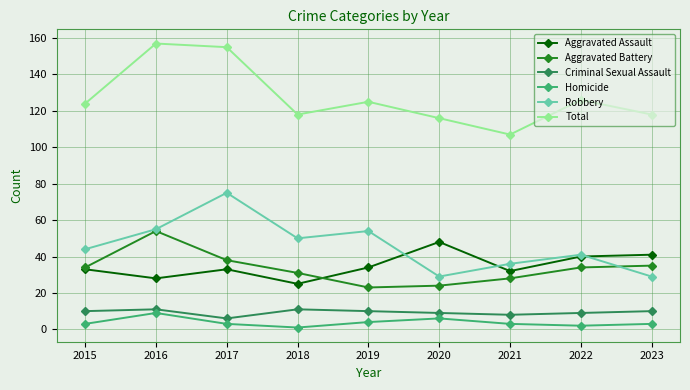

How many lines are shown in the chart?

6